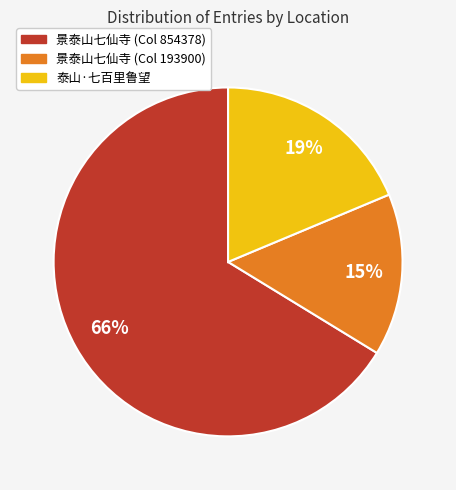

Does any single category account for the majority?

Yes